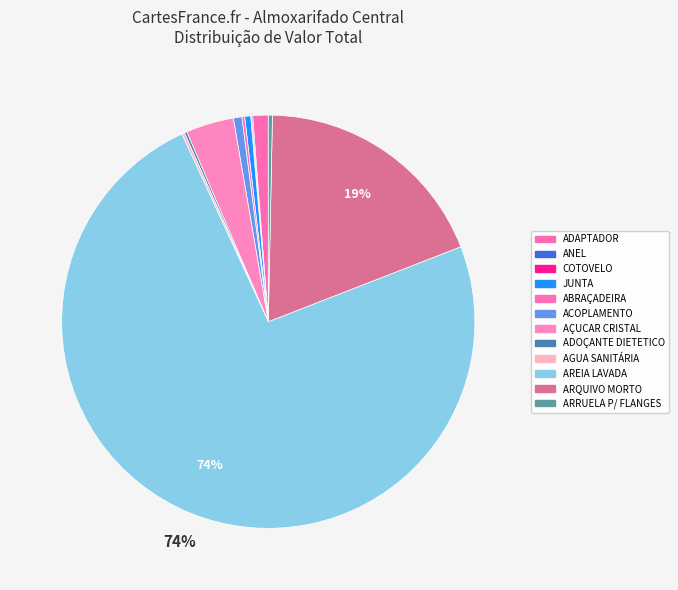

Is there any slice that represents more than half of the pie?

Yes